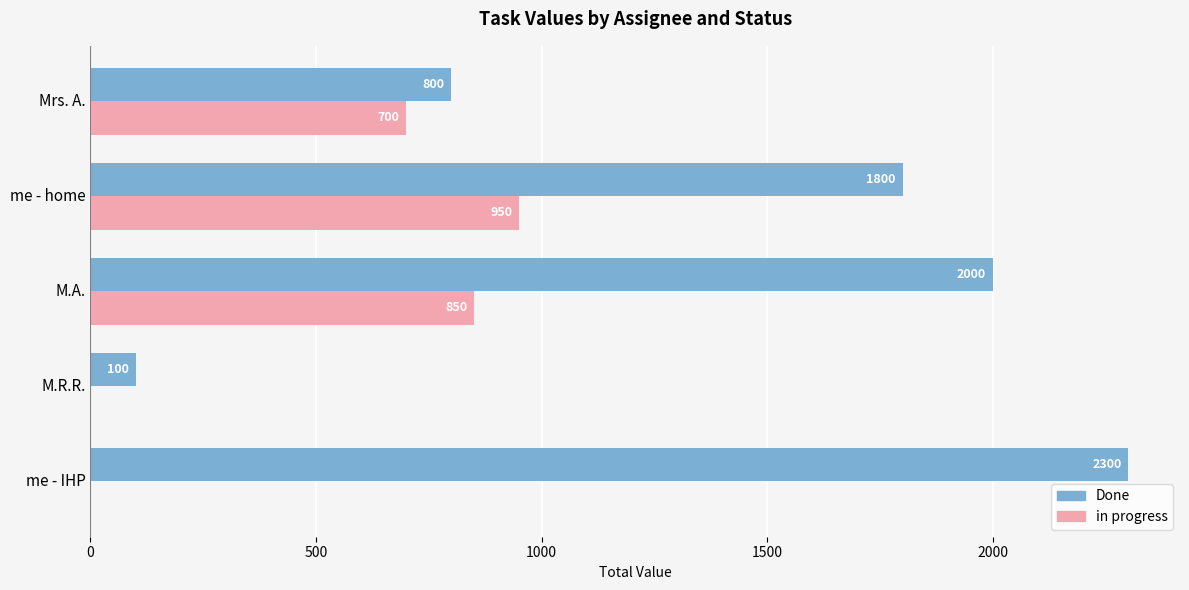

The value of Done at M.A. is 2000. True or false?

True